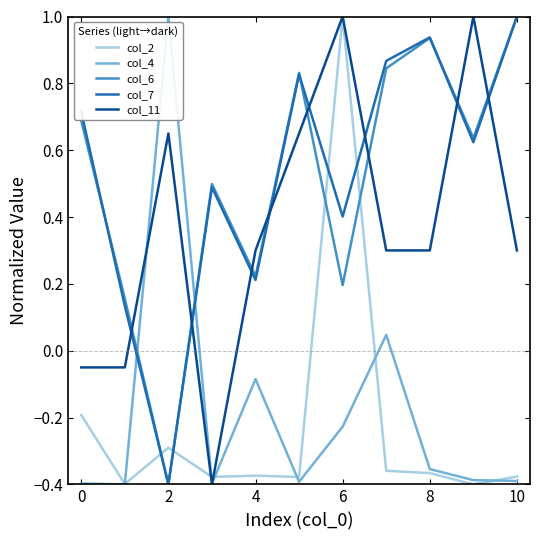

True or false: col_7 has more than 2 points higher than both neighbors.

True